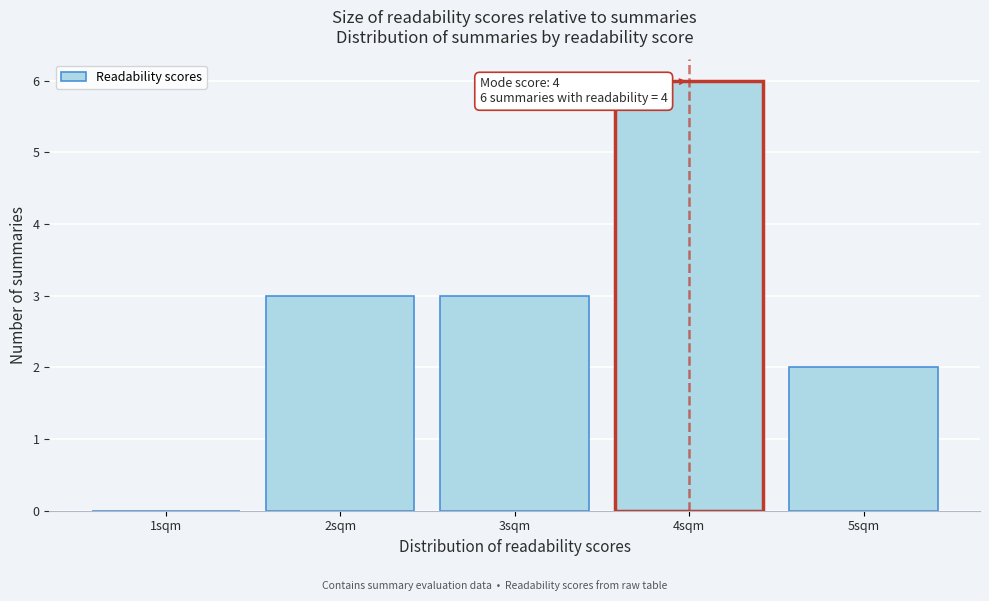

Reading left to right, extract all data points from this chart.

1sqm=0	2sqm=3	3sqm=3	4sqm=6	5sqm=2